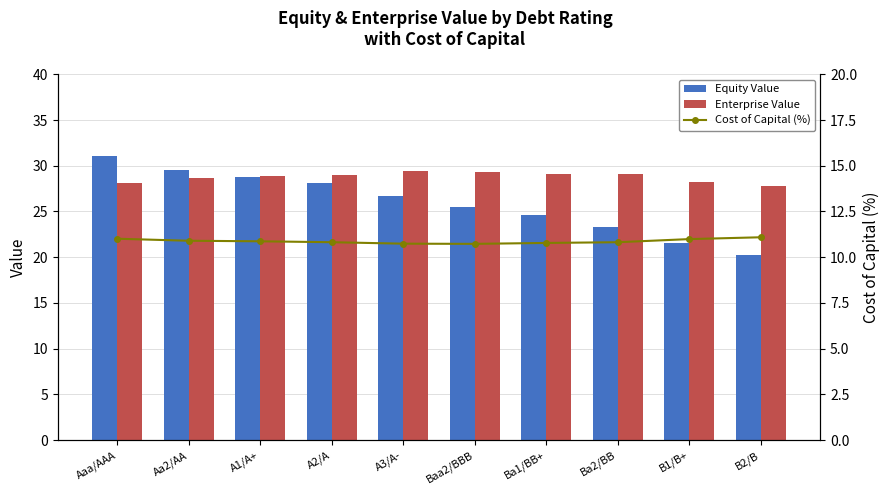

List the labels in order of Enterprise Value value, largest first.

A3/A-, Baa2/BBB, Ba1/BB+, Ba2/BB, A2/A, A1/A+, Aa2/AA, B1/B+, Aaa/AAA, B2/B